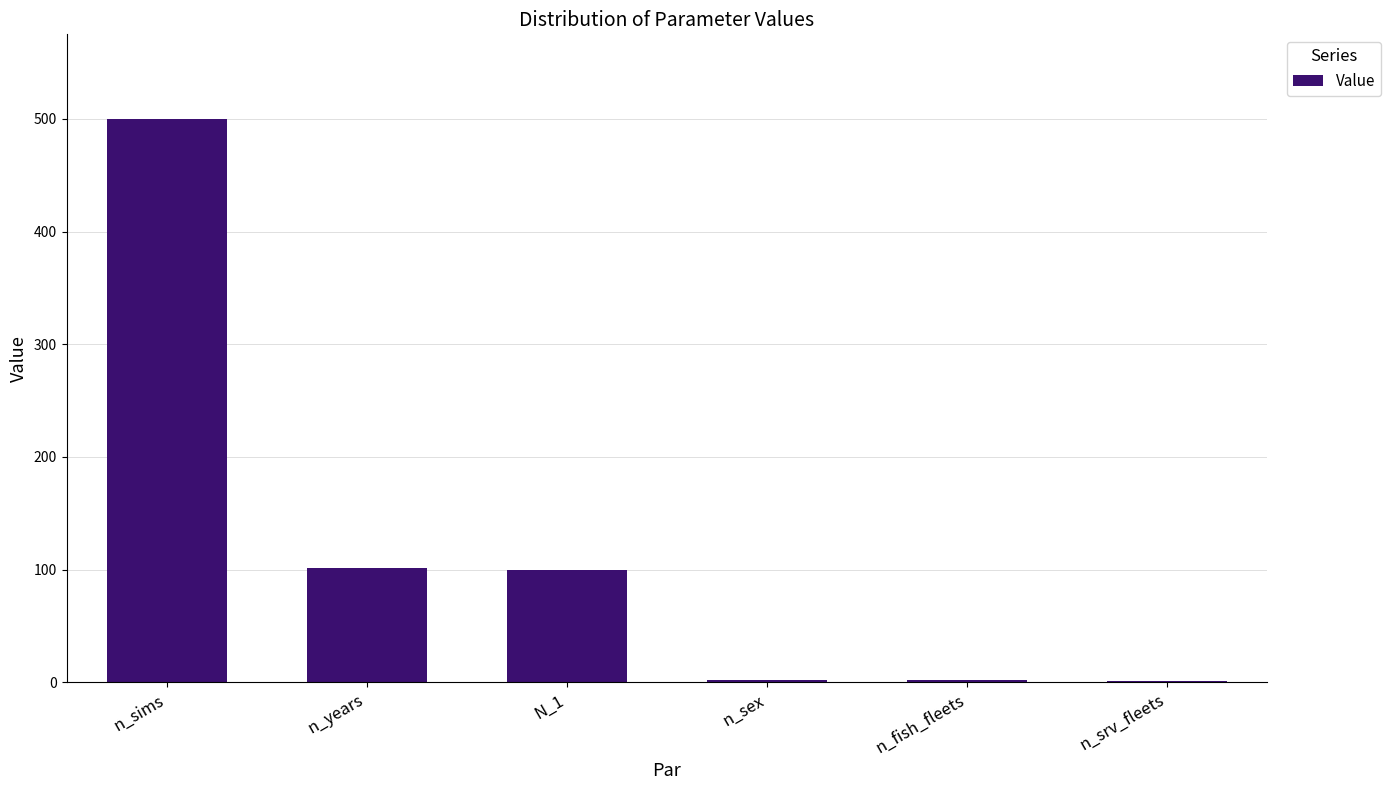

What is the maximum value shown in the chart?

500